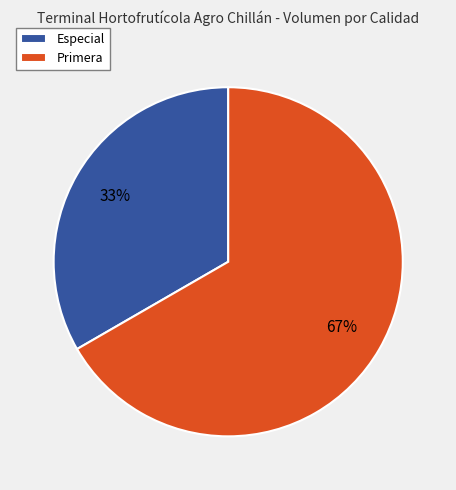

True or false: Primera accounts for 67% of the total.

True